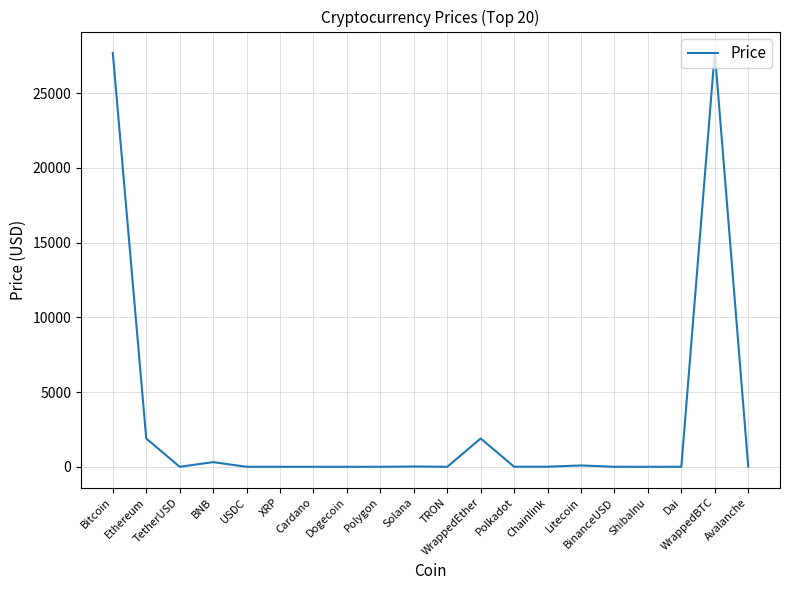

What is the change in value from Bitcoin to Litecoin?

-27607.8